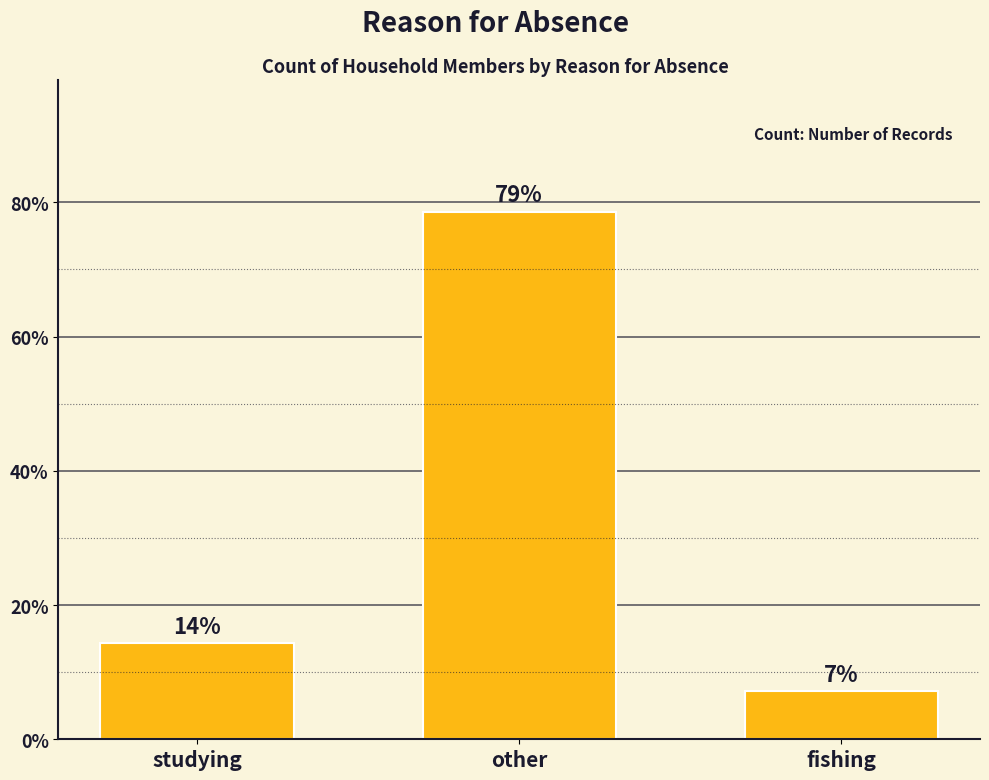

Does the chart contain any negative values?

No